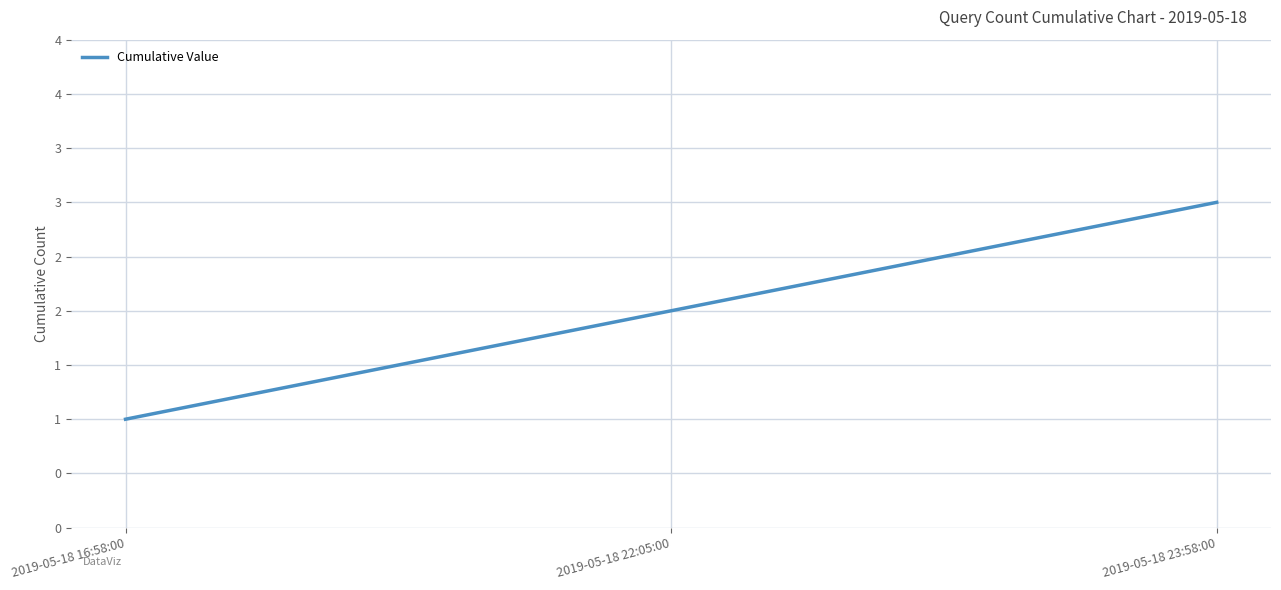

What is the sum of all values?

6